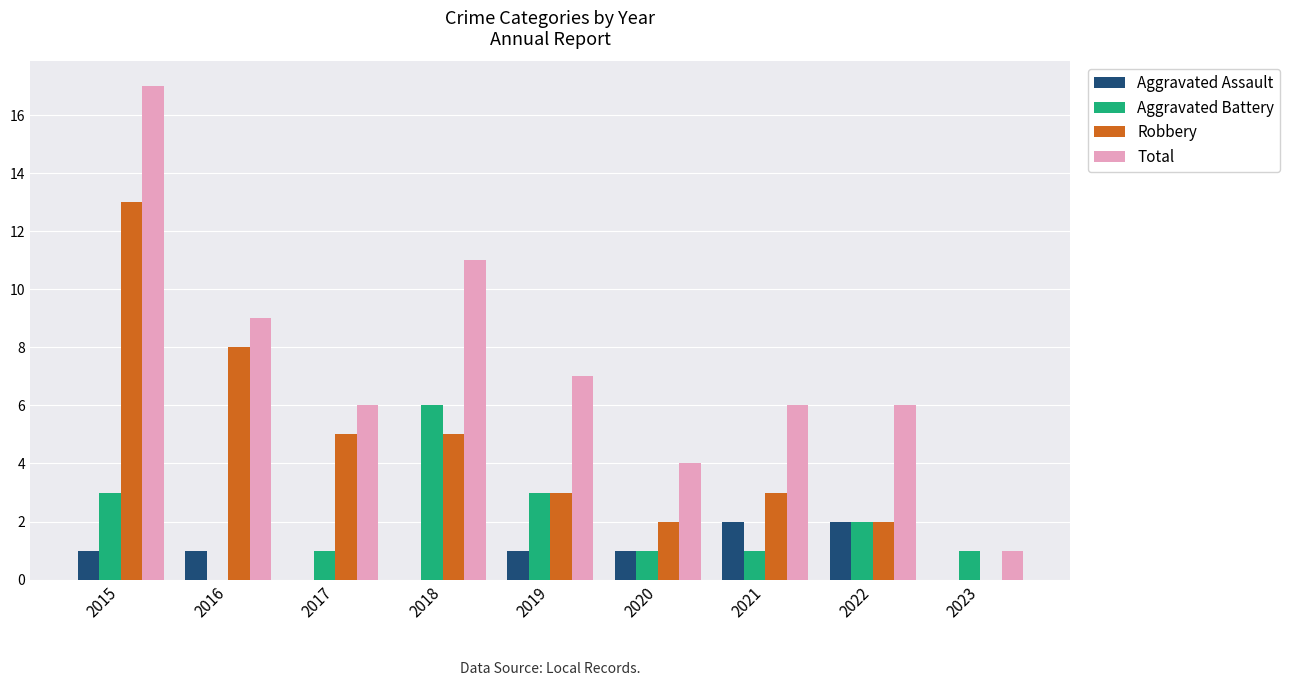

Reading left to right, transcribe all the data shown in this chart.

Aggravated Assault: 2015=1	2016=1	2017=0	2018=0	2019=1	2020=1	2021=2	2022=2	2023=0
Aggravated Battery: 2015=3	2016=0	2017=1	2018=6	2019=3	2020=1	2021=1	2022=2	2023=1
Robbery: 2015=13	2016=8	2017=5	2018=5	2019=3	2020=2	2021=3	2022=2	2023=0
Total: 2015=17	2016=9	2017=6	2018=11	2019=7	2020=4	2021=6	2022=6	2023=1